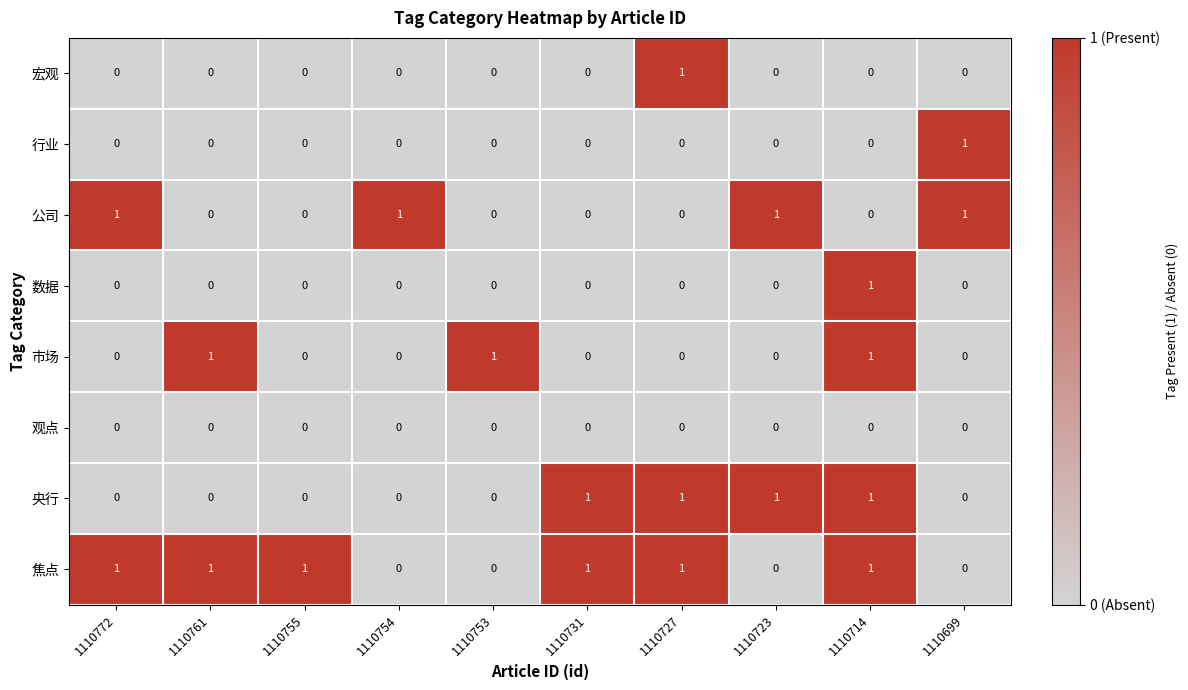

At which category is the sum across all series the highest?

1110714